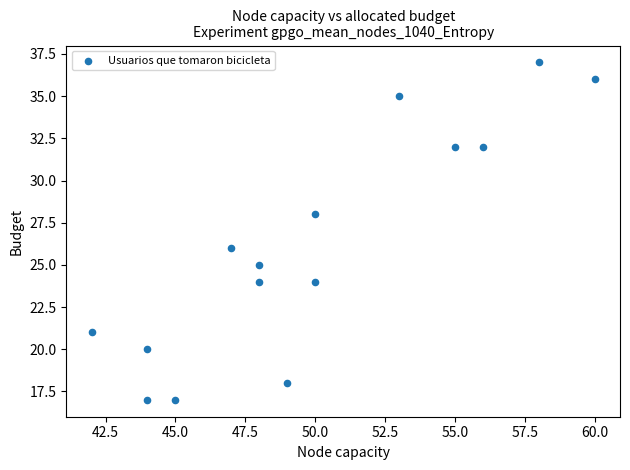

What is the range of Y values (max minus min)?

20